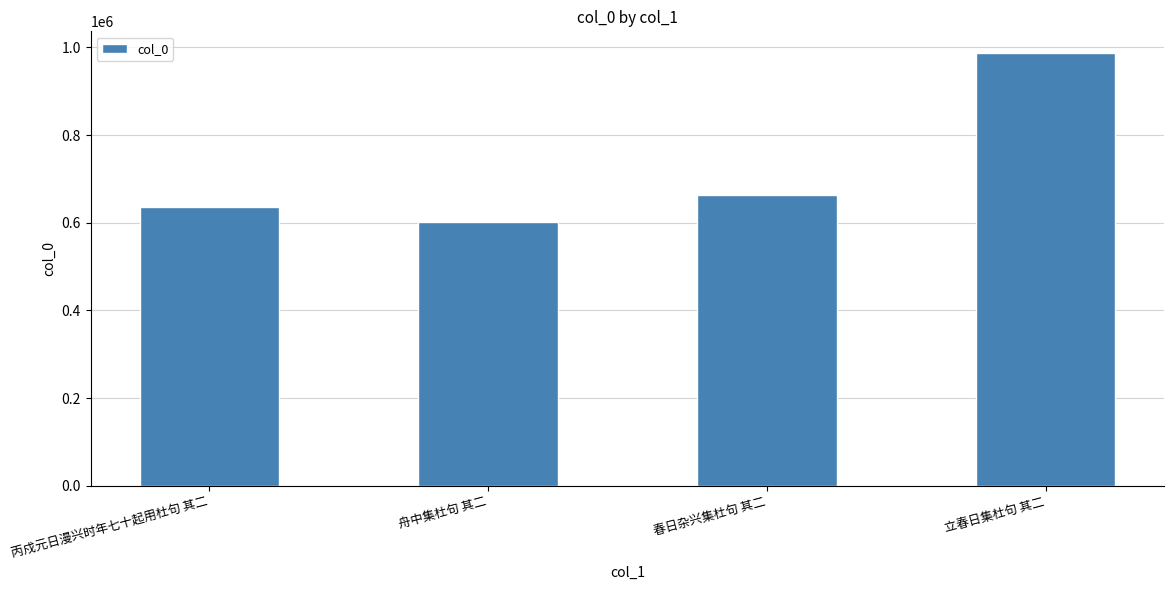

What is the difference between the second highest and second lowest values?

27764